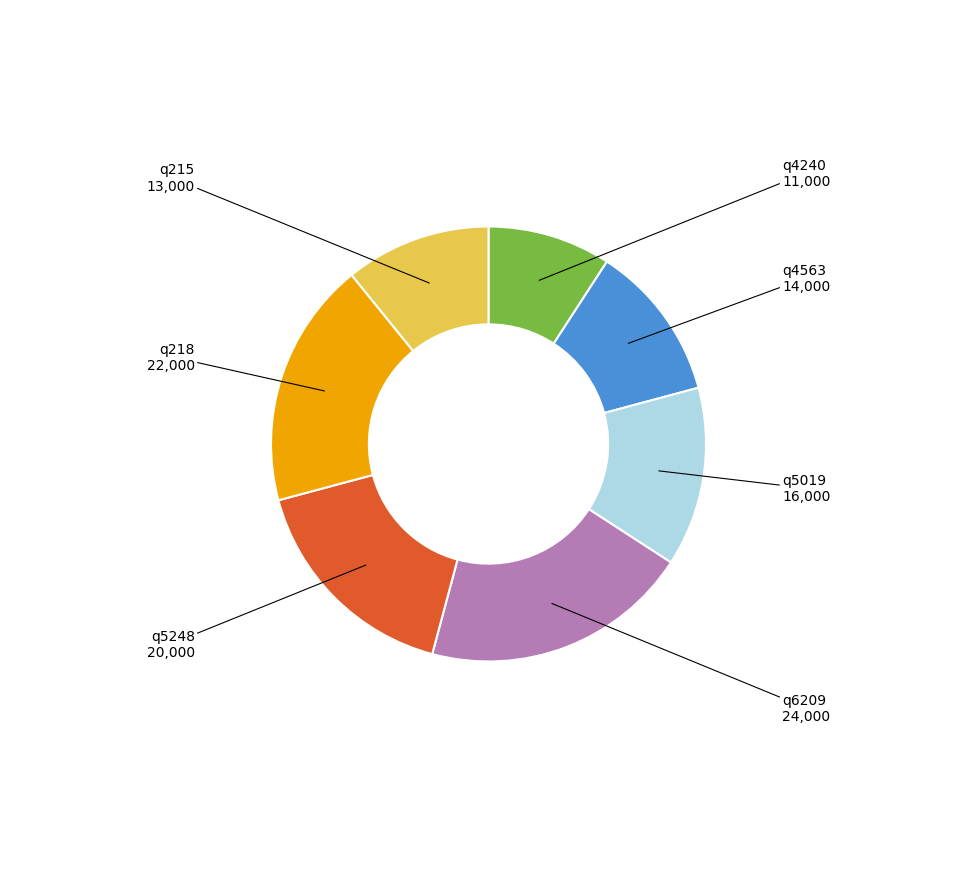

Does any single category account for the majority?

No